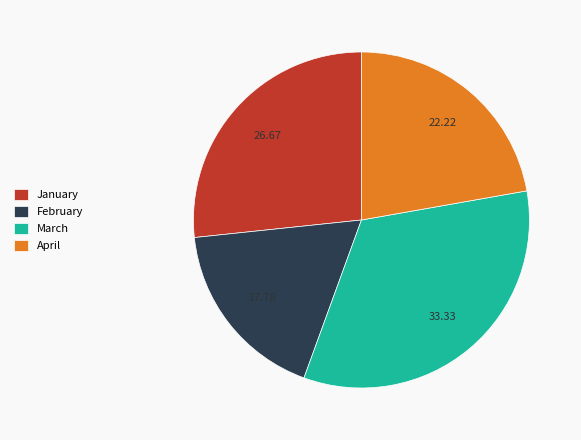

Is there a majority slice in this chart?

No